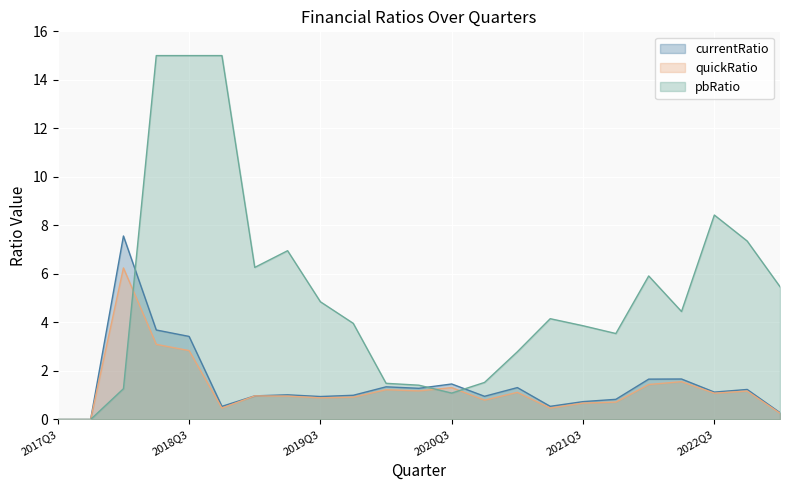

What is the highest value of the currentRatio series?

7.6